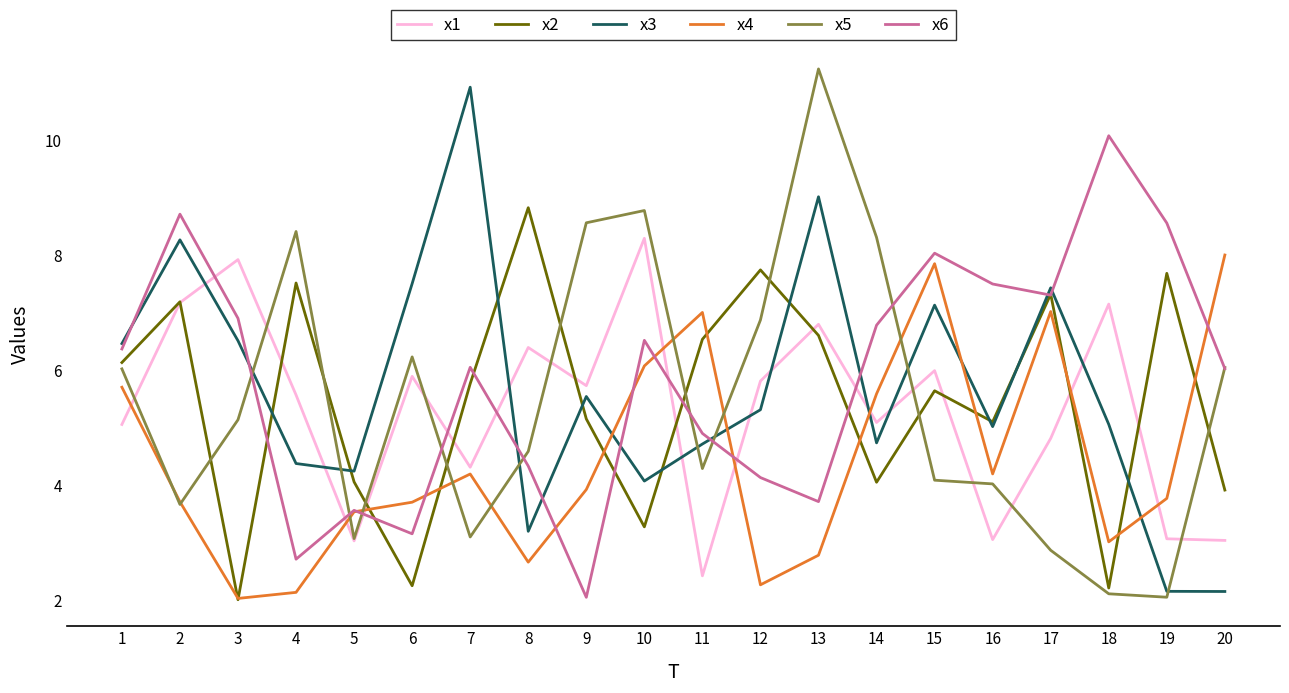

The x2 series shows 10.0 at 7. True or false?

False